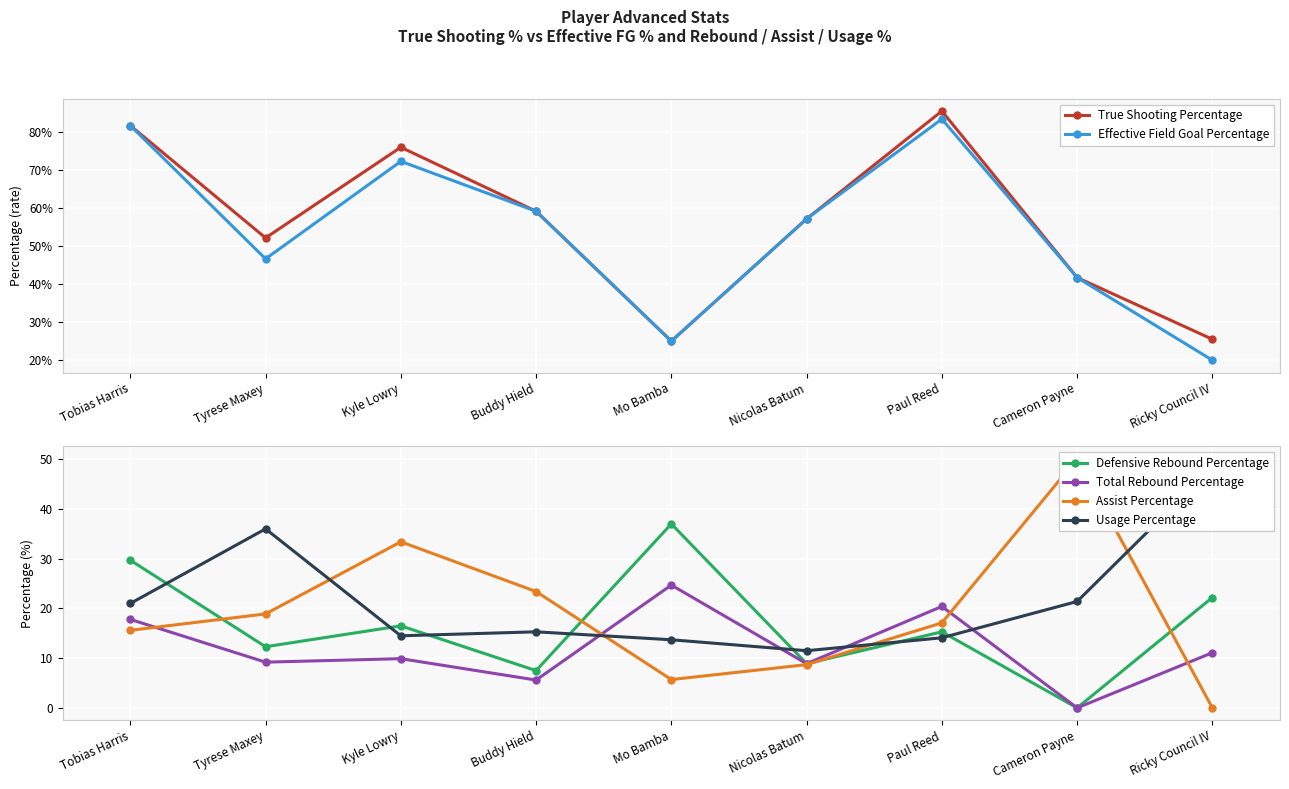

Is the value of Effective Field Goal Percentage at Tyrese Maxey greater than the value of Assist Percentage at Mo Bamba?

No